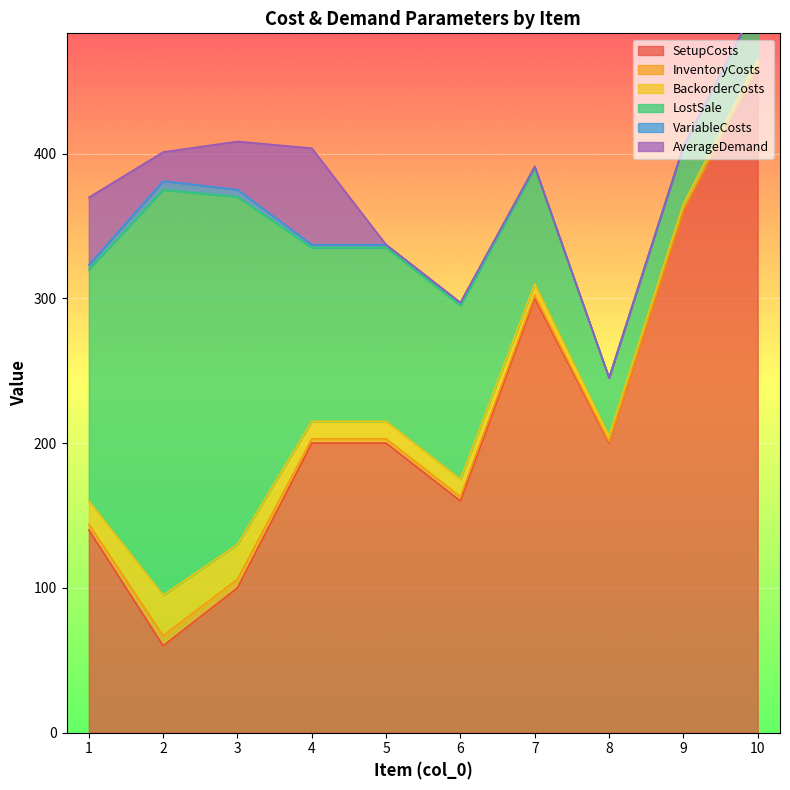

What is the difference between the second highest and minimum values in the InventoryCosts series?

5.0